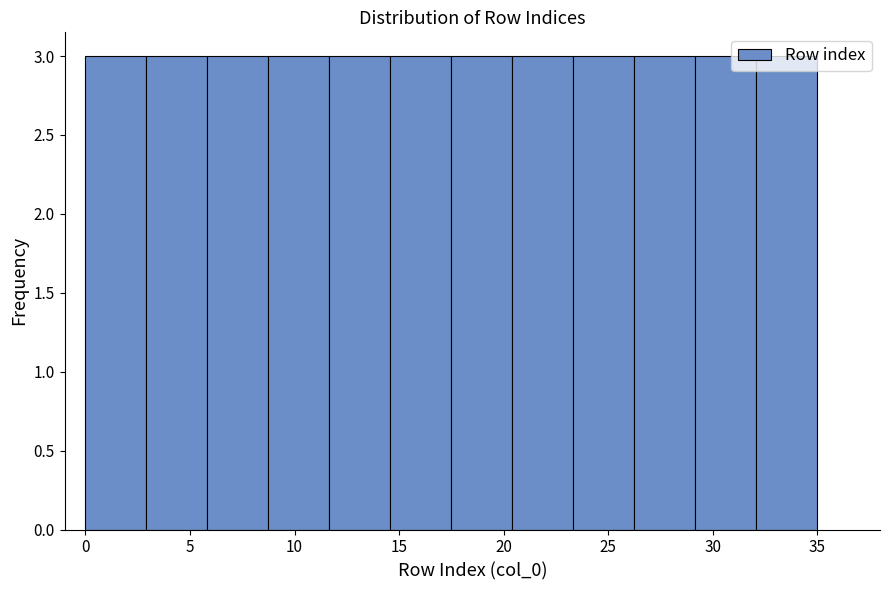

Reading left to right, transcribe this chart: for each bar, give the range it covers on the x-axis and its height. Neither the bar edges nor the heights are printed on the chart, so give them approximately, as read against the axes.

0.0 to 3.0: 3
3.0 to 6.0: 3
6.0 to 9.0: 3
9.0 to 11.5: 3
11.5 to 14.5: 3
14.5 to 17.5: 3
17.5 to 20.5: 3
20.5 to 23.5: 3
23.5 to 26.5: 3
26.5 to 29.0: 3
29.0 to 32.0: 3
32.0 to 35.0: 3